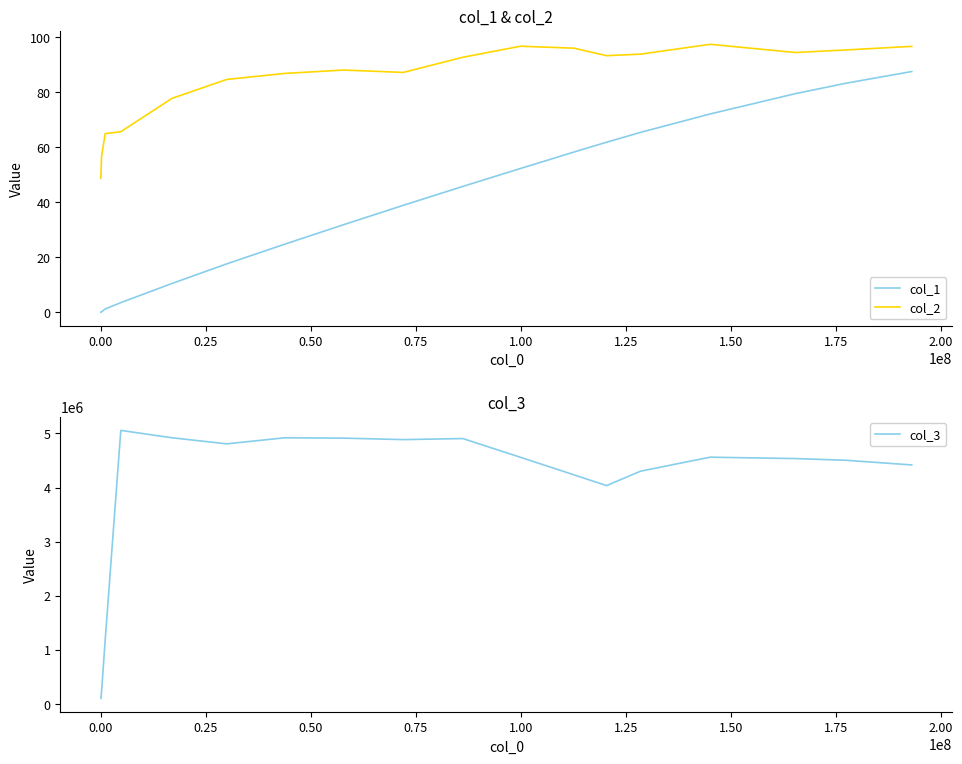

Reading left to right, transcribe all the data shown in this chart.

col_1: 0.1	0.2	1.2	3.6	10.5	17.6	24.8	31.9	38.9	45.8	52.3	58.3	61.8	65.4	72.1	79.5	83.2	87.5
col_2: 48.7	56.7	65.0	65.7	77.8	84.7	86.8	88.1	87.2	92.7	96.7	96.0	93.3	93.8	97.4	94.4	95.4	96.7
col_3: 107041.3	225374.5	1186830.3	5055656.4	4919302.0	4807318.2	4919527.3	4912685.0	4885475.1	4904777.6	4558473.6	4235006.9	4035905.8	4302324.3	4560934.2	4535122.2	4504345.2	4417665.8